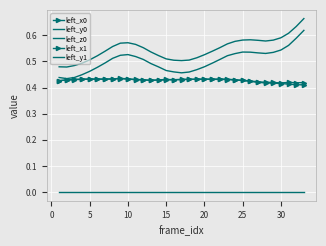

Which series has the largest total across all categories?

left_y0